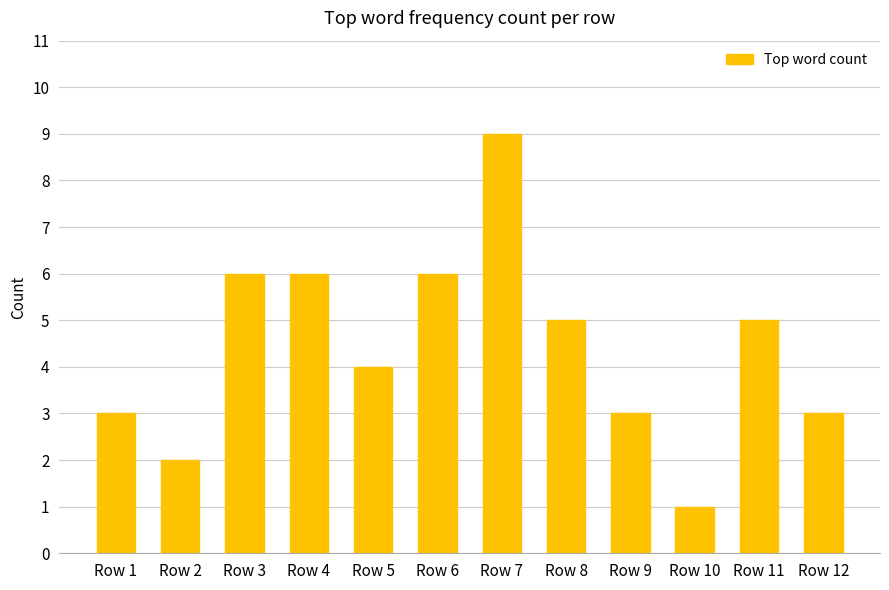

How many series are shown in this chart?

1